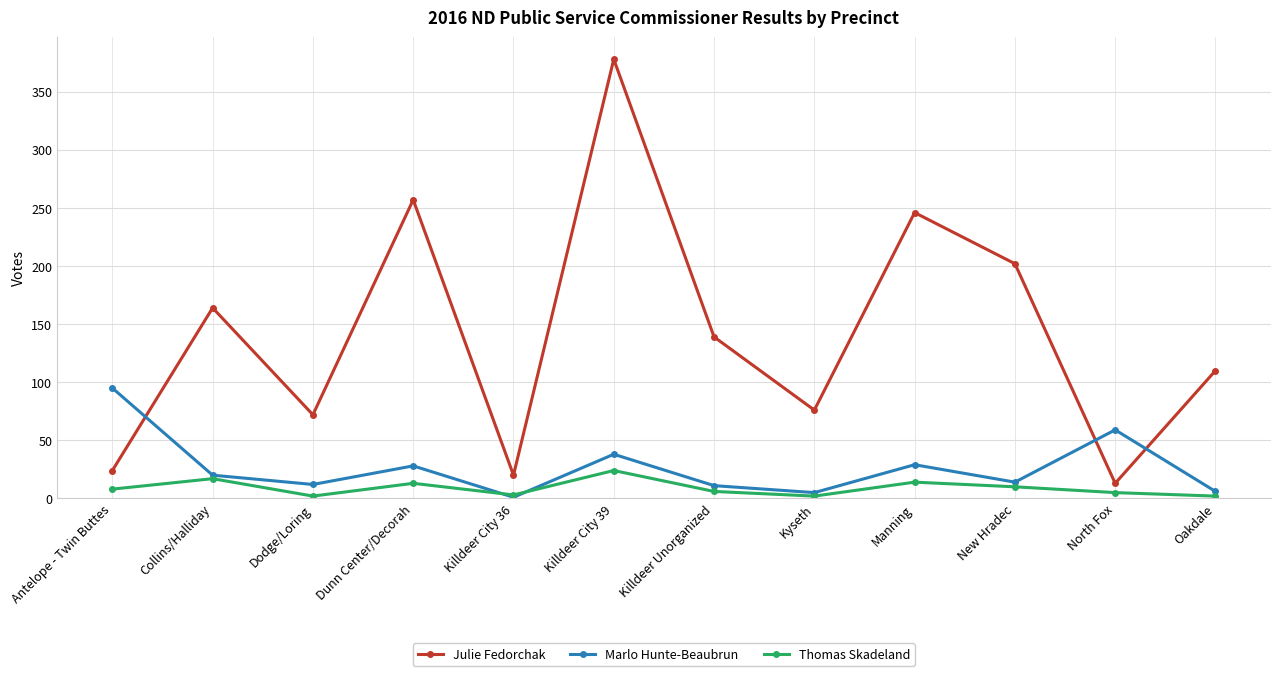

Is the value of Thomas Skadeland at Antelope - Twin Buttes greater than the value of Marlo Hunte-Beaubrun at North Fox?

No